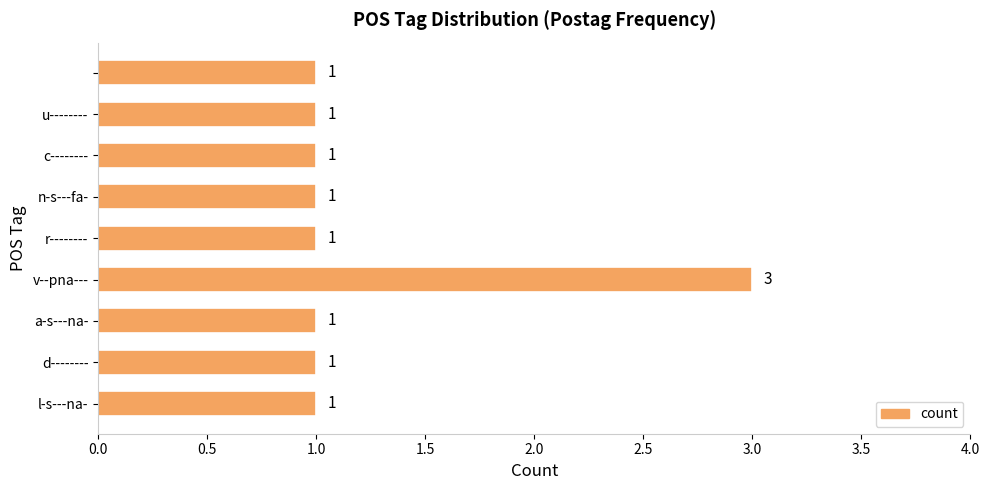

What is the greatest value displayed?

3